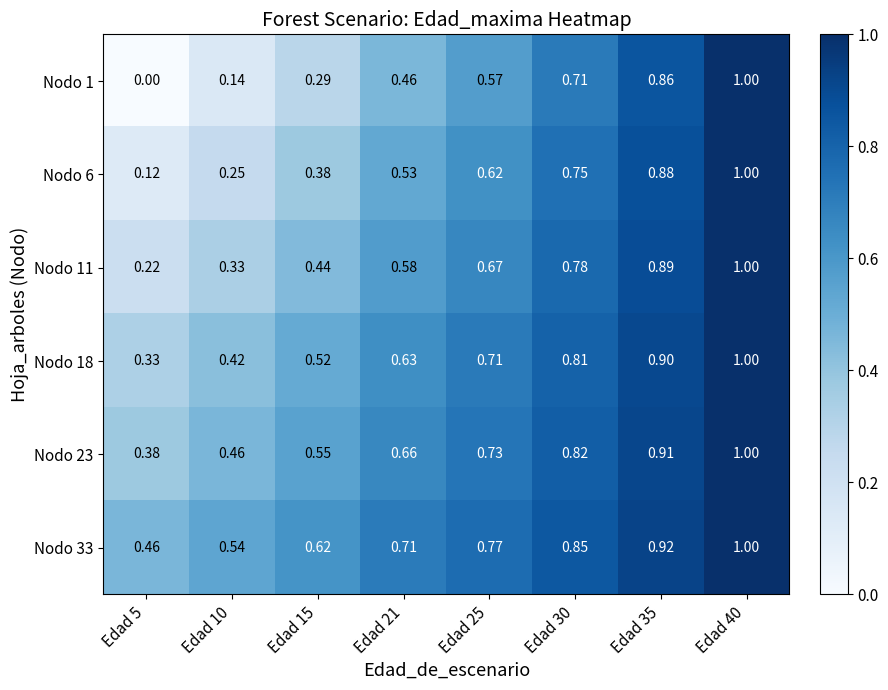

Rank the series by their maximum value, from lowest to highest.

Nodo 1, Nodo 6, Nodo 11, Nodo 18, Nodo 23, Nodo 33